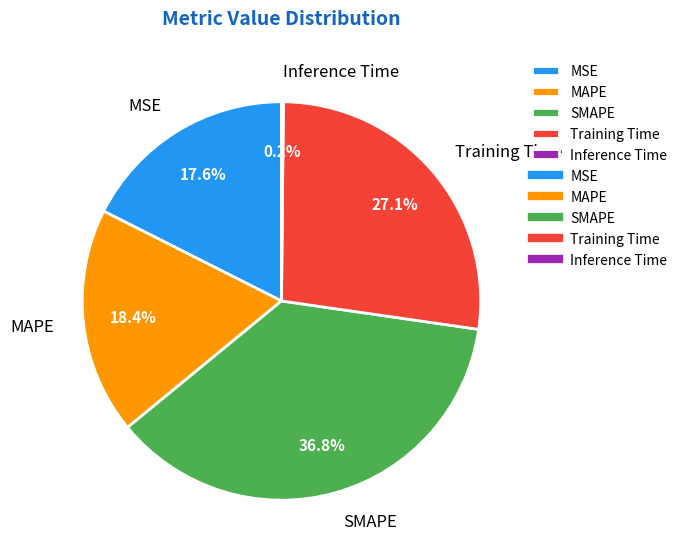

Approximately how many times larger is the value at MSE compared to Training Time?

0.6